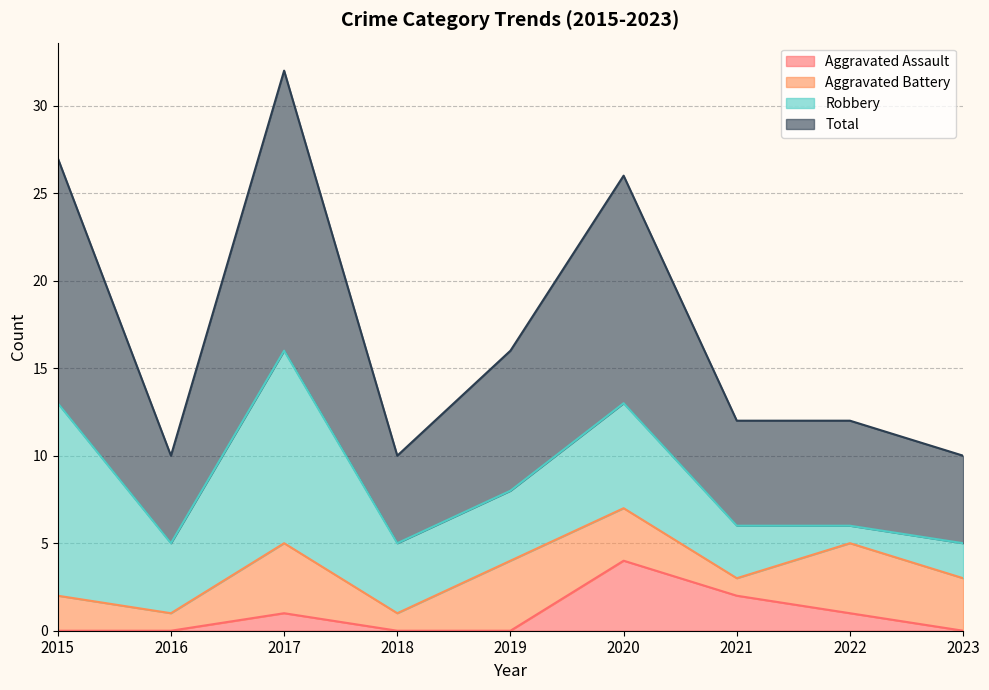

In Total, how many points are lower than both neighbors (excluding endpoints)?

2